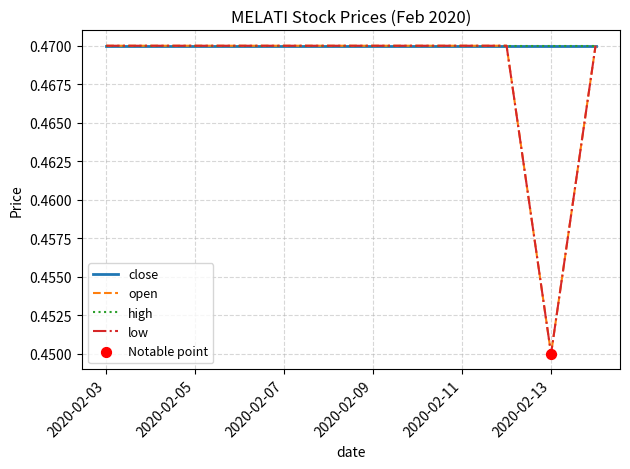

Does the chart have visible grid lines?

Yes